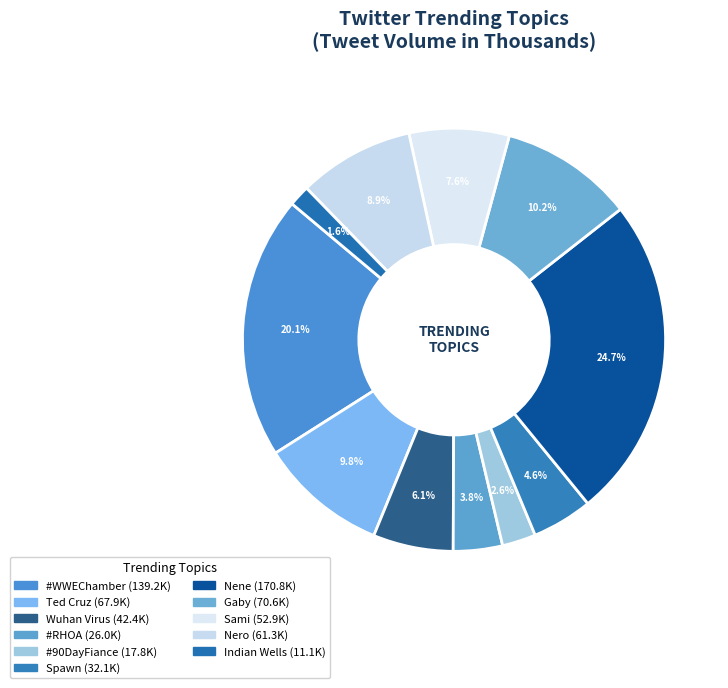

To the nearest percent, what is the difference between the Indian Wells and Sami slice percentages?

6%